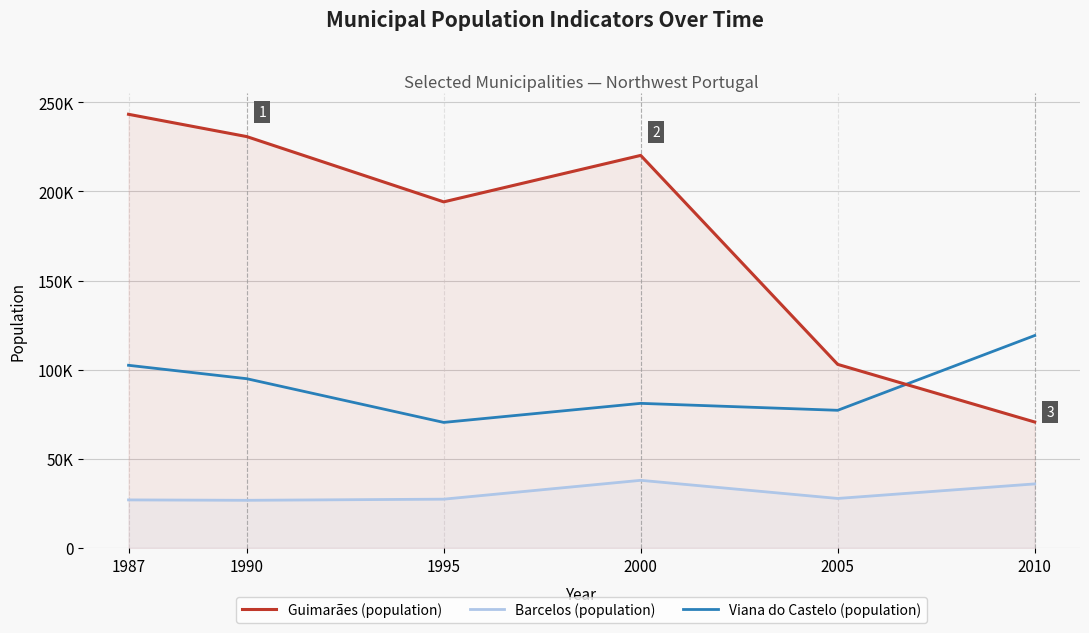

Where is the first local minimum for Guimarães (population)?

1995